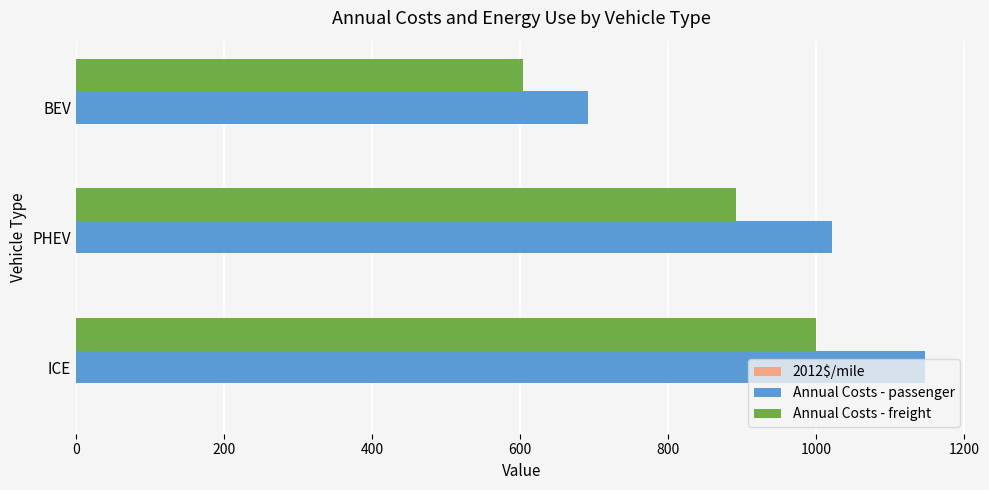

The value of Annual Costs - freight at PHEV is 450.2. True or false?

False